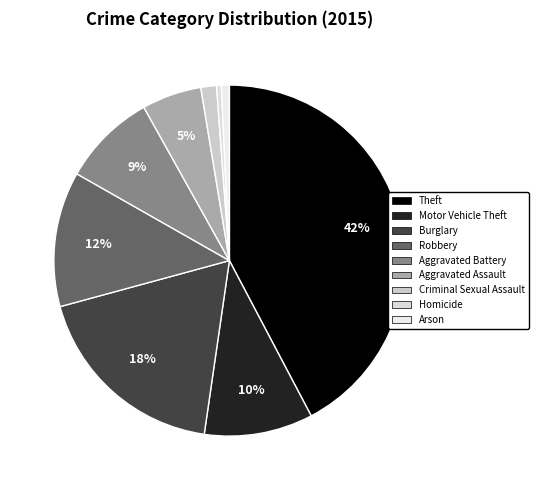

What percentage is the Arson slice, to the nearest percent?

1%